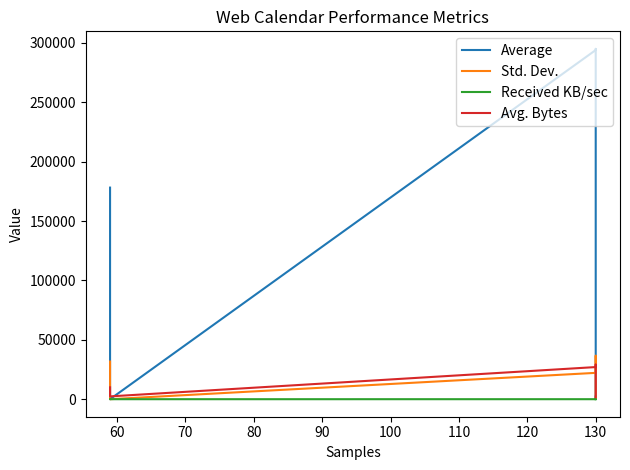

How many lines are shown in the chart?

4